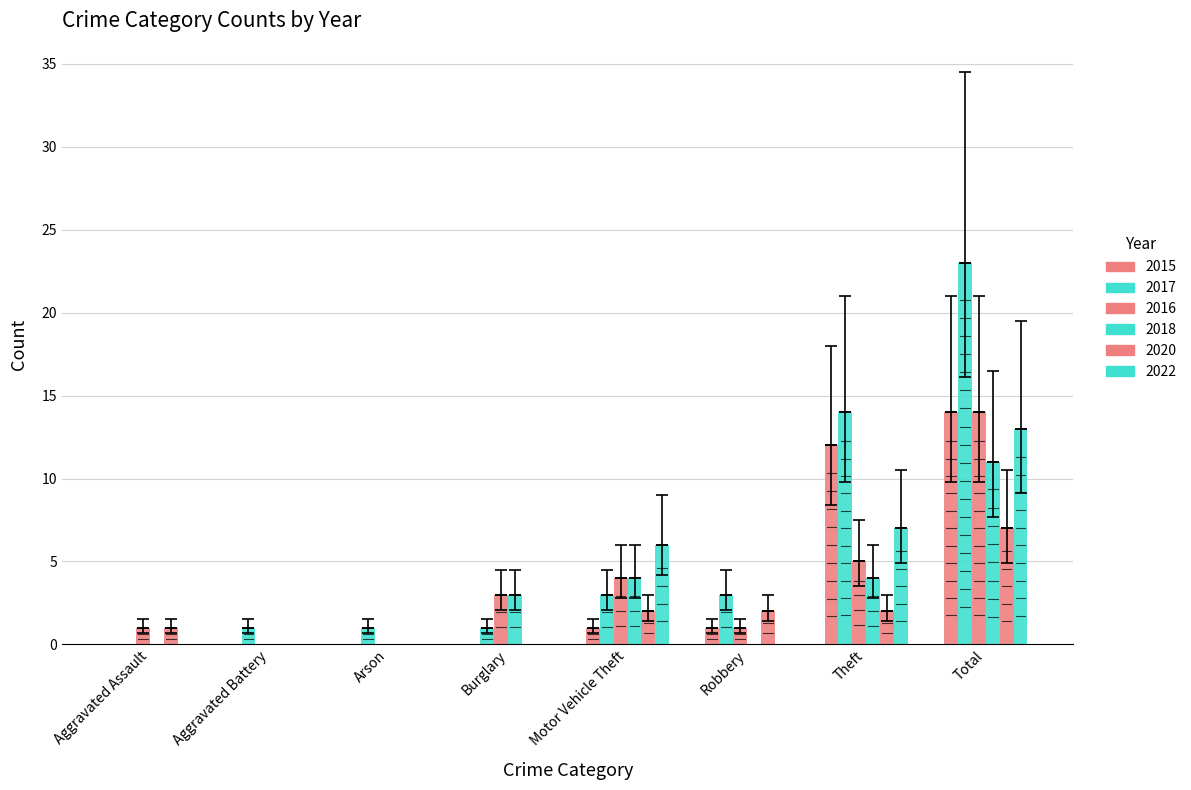

The value of 2022 at Arson is 0. True or false?

True